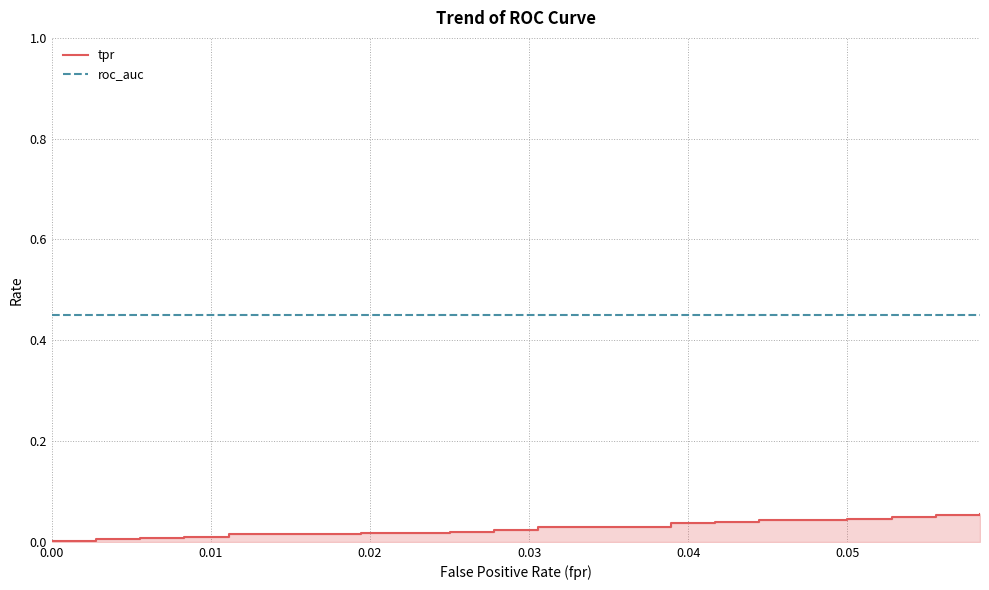

What is the difference between the maximum and minimum values in the tpr series?

0.1